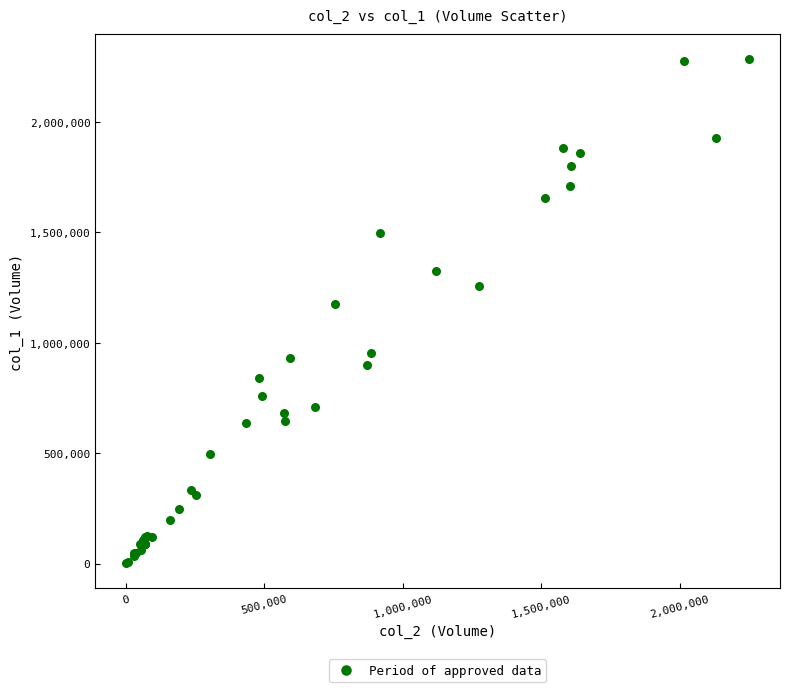

What Y value in the scatter plot is closest to 1142500?

1175000